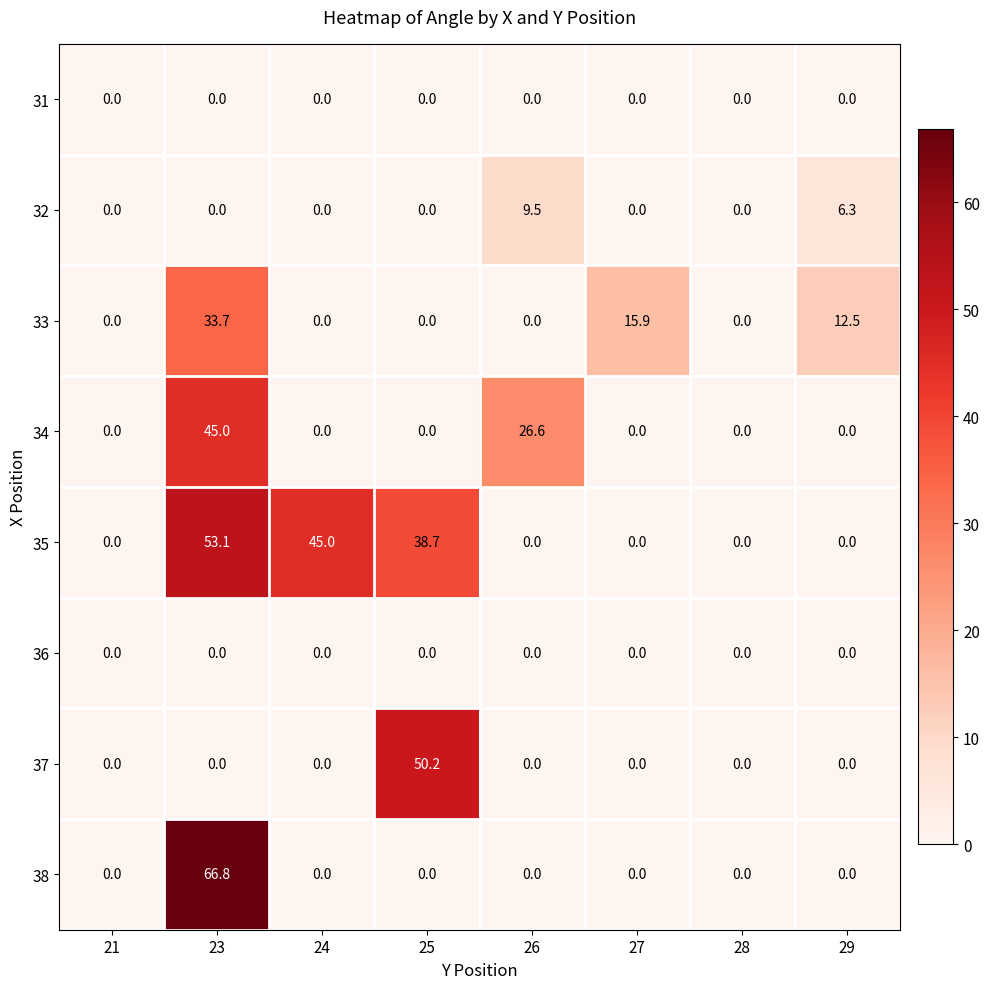

At how many categories does at least one series exceed 42?

3